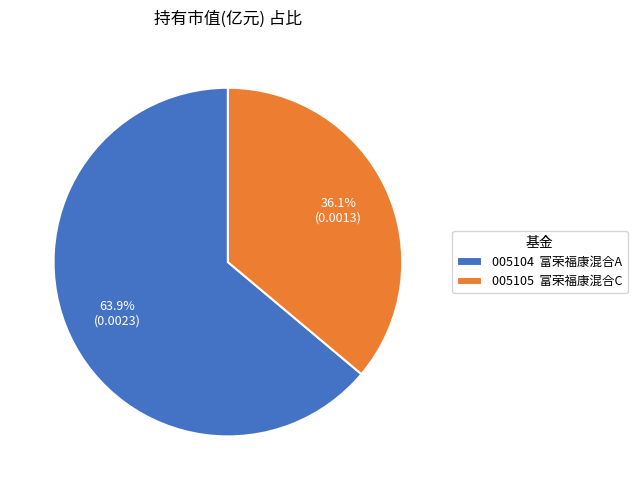

What is the smallest slice in the pie chart?

005105 富荣福康混合C